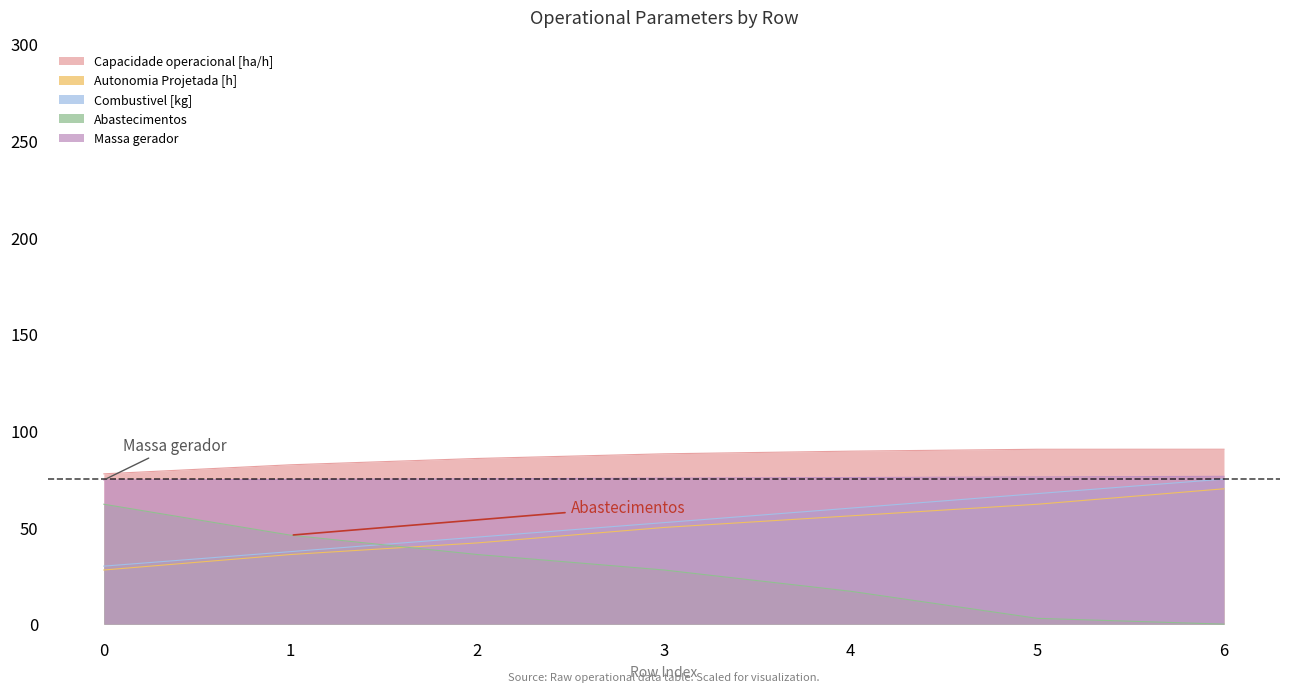

What is the value of the Massa gerador point at the 4th from the left?

75.5